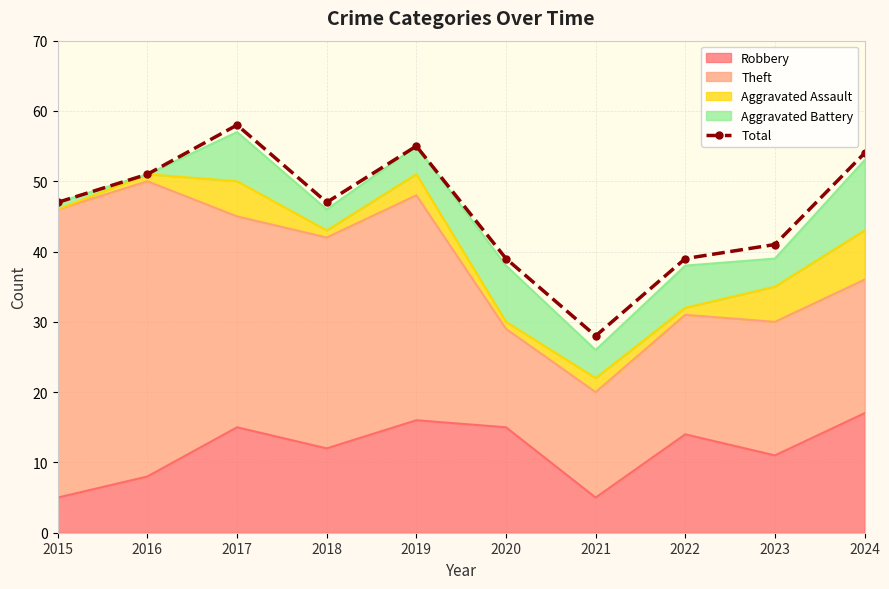

True or false: there are more than 0 points higher than both neighbors.

True